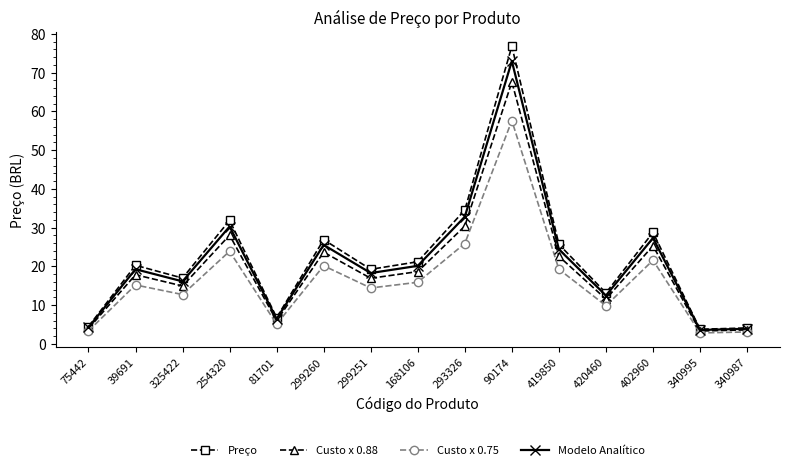

Which series changed the most between 75442 and 90174?

Preço